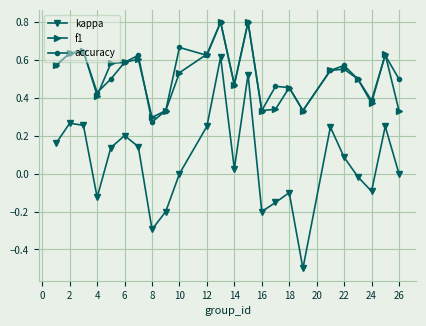

Count the number of categories in the chart.

24